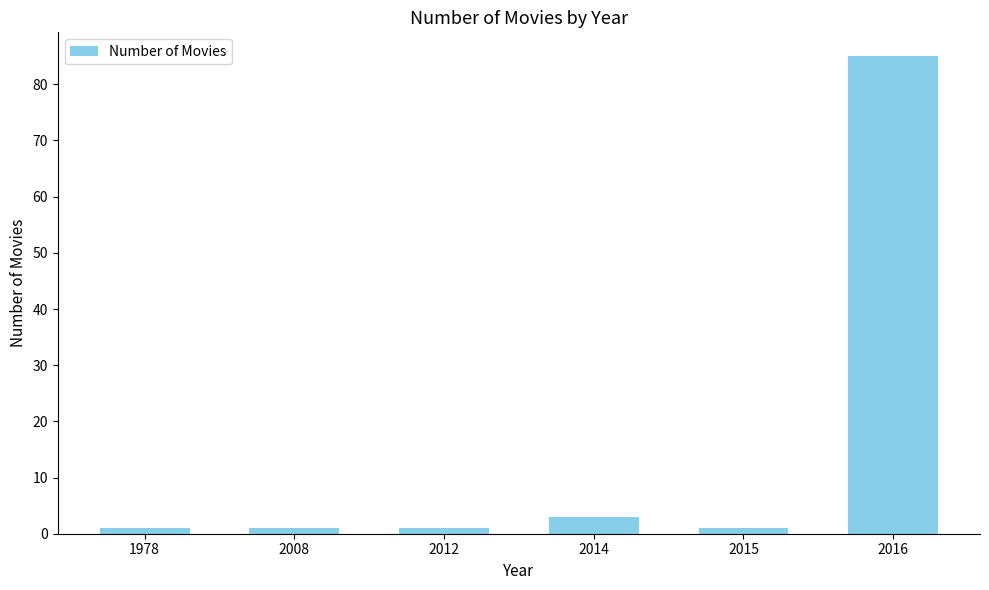

What is the change in value from 1978 to 2014?

+2